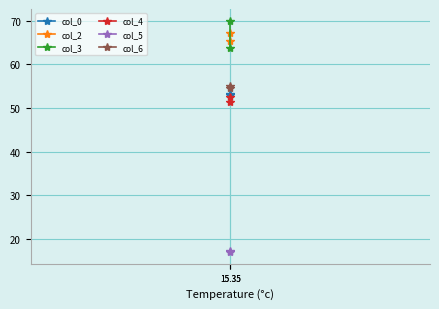

Which series has the widest spread of values?

col_3